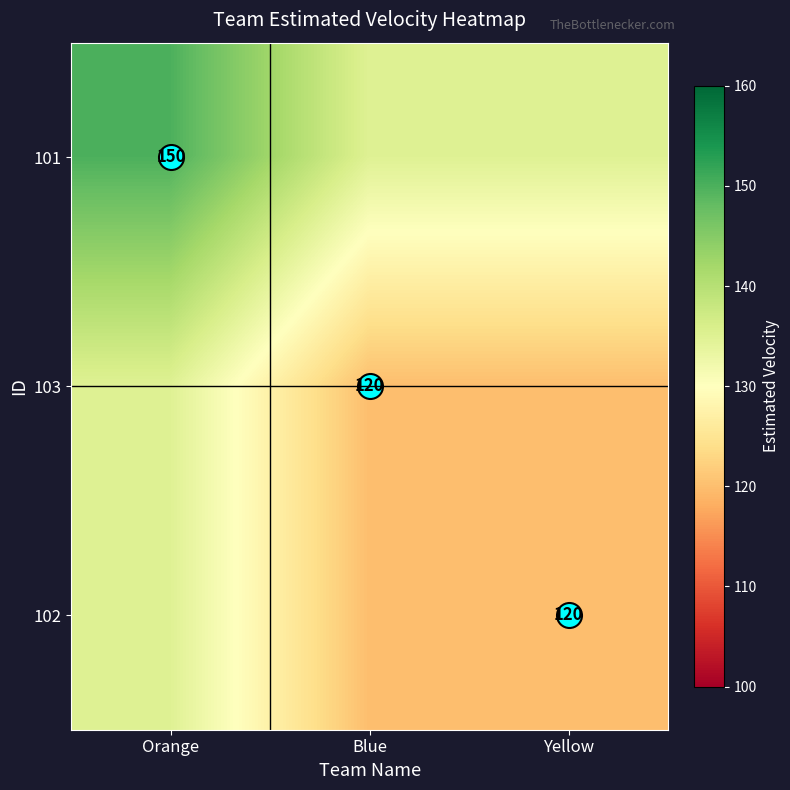

The value of 102 at Orange is 194. True or false?

False